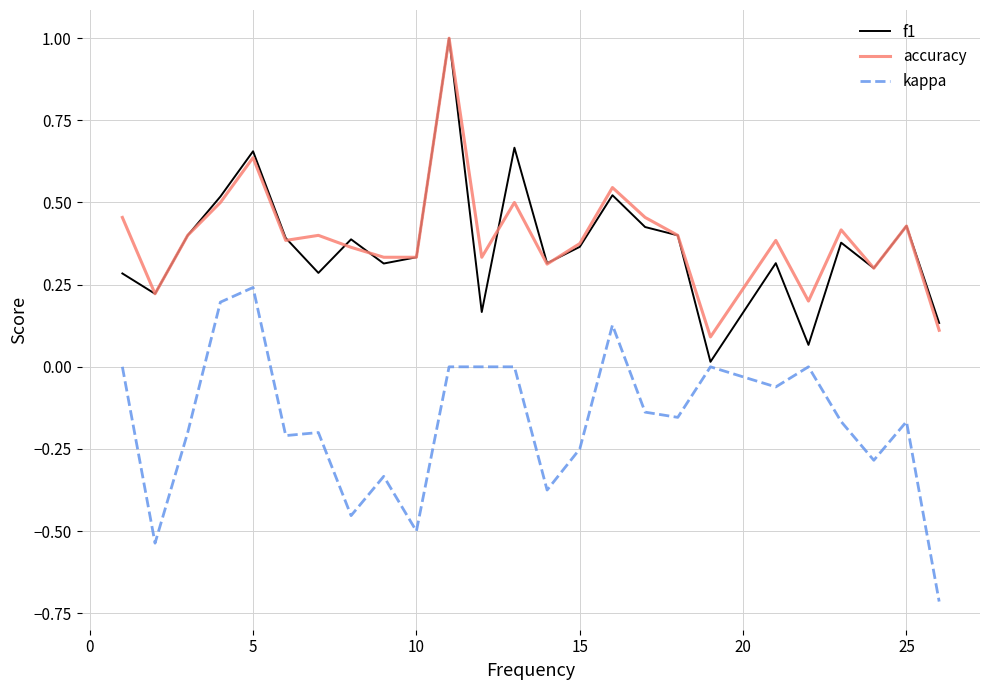

What is the minimum value for kappa?

-0.7